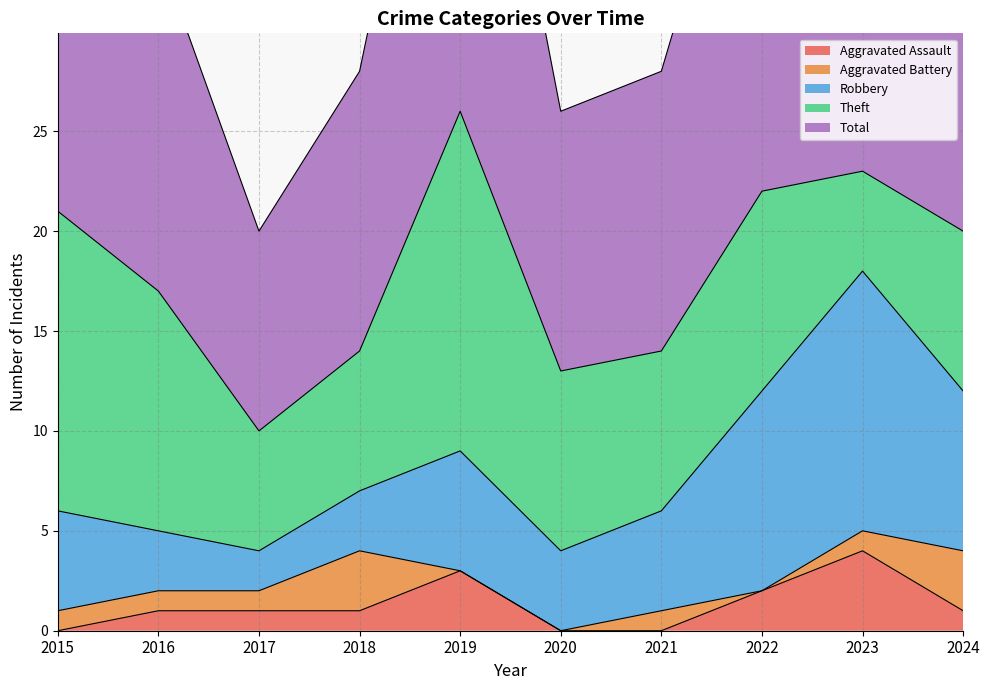

The Total series shows 26 at 2019. True or false?

True